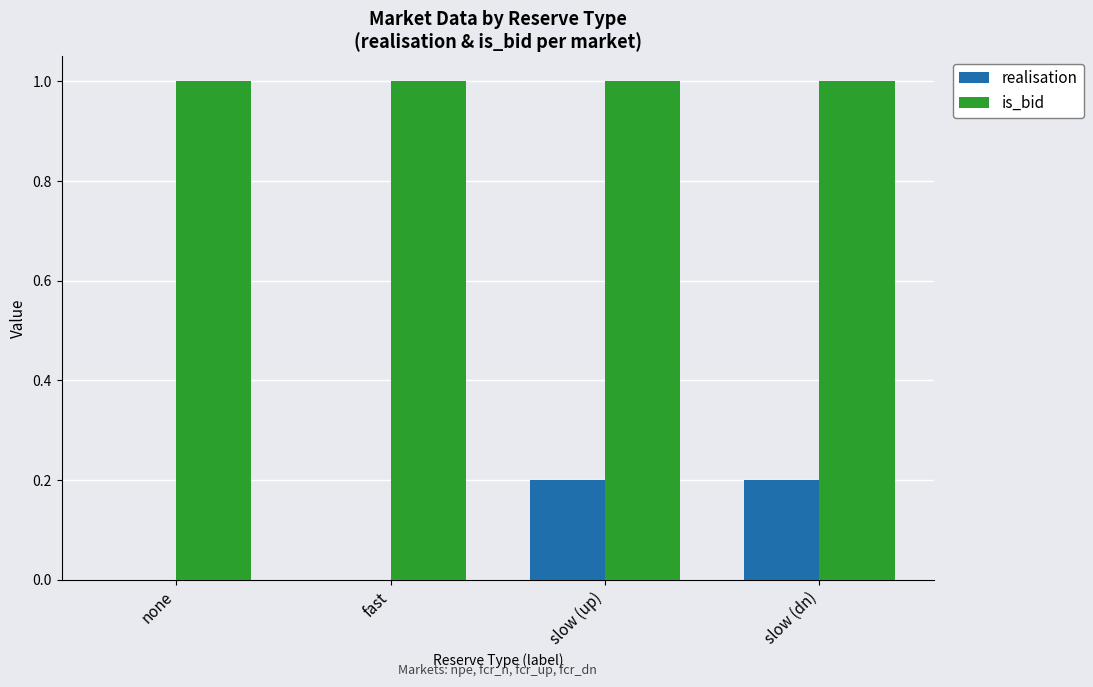

What is the sum of the is_bid values at fast and none?

2.0